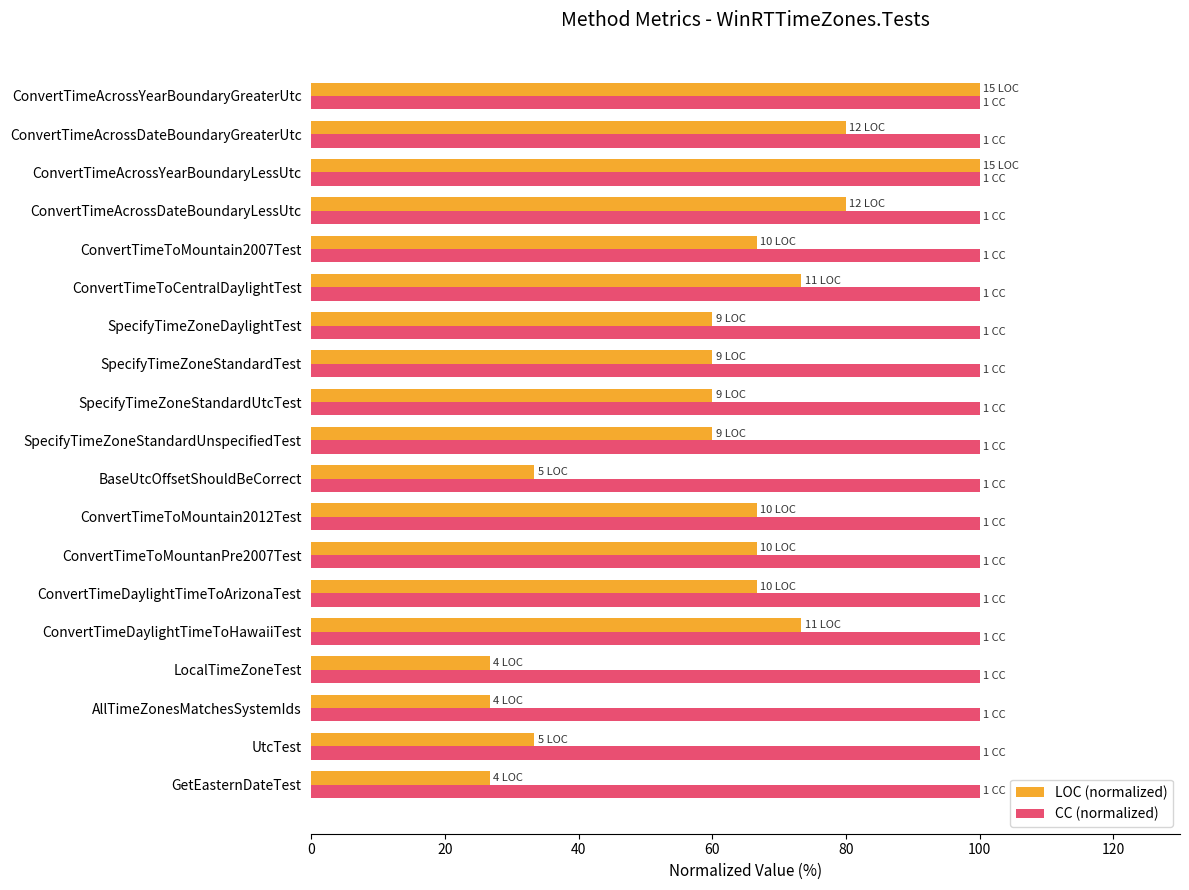

What is the minimum value shown in the chart?

26.7